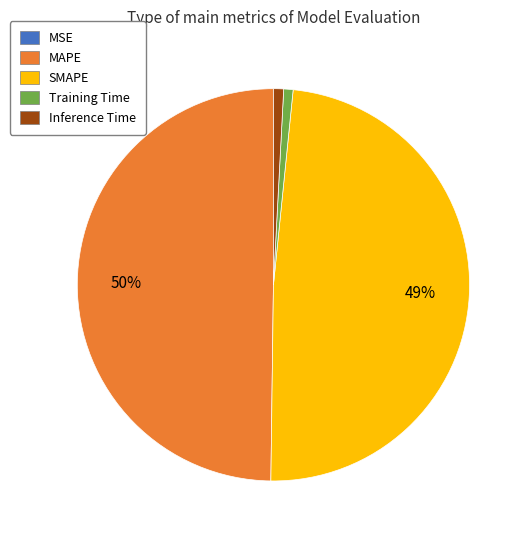

To the nearest percent, what is the average slice percentage?

20%